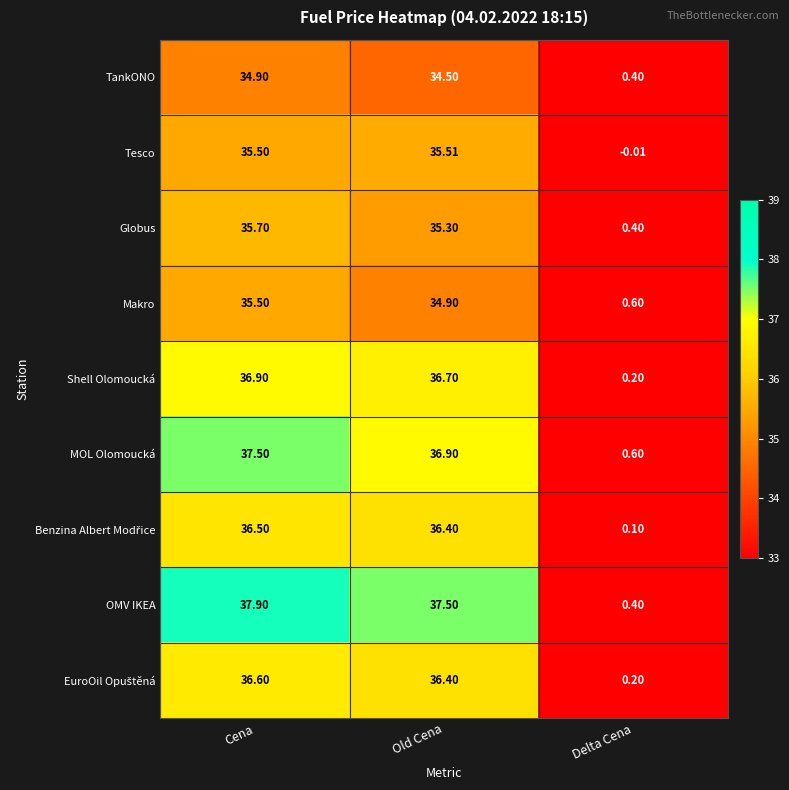

What is the total value across all series at Cena?

327.0